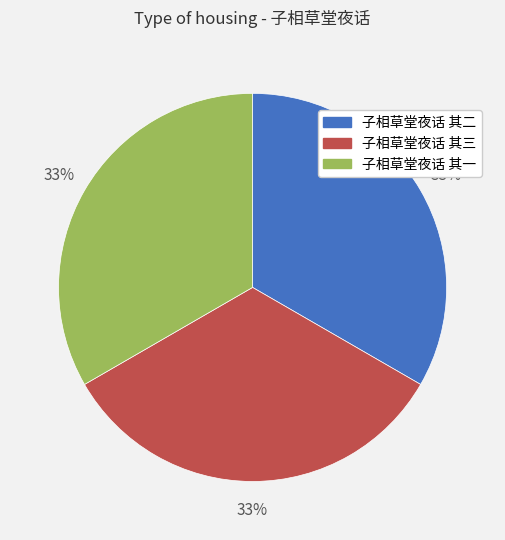

To the nearest percent, what portion does 子相草堂夜话 其二 represent?

33%